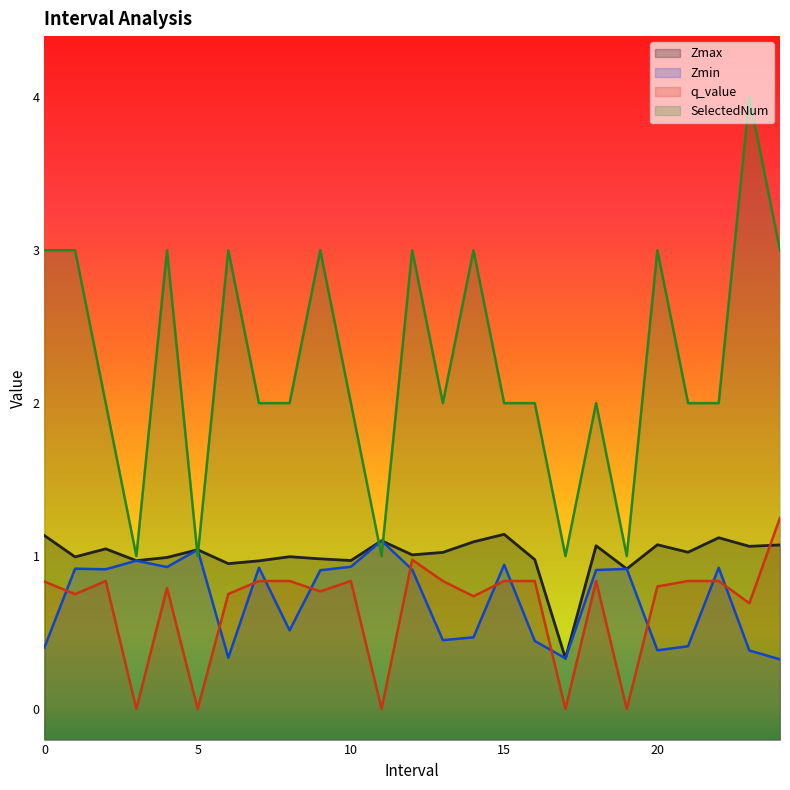

What is the label of the 13th point from the right?

12.0